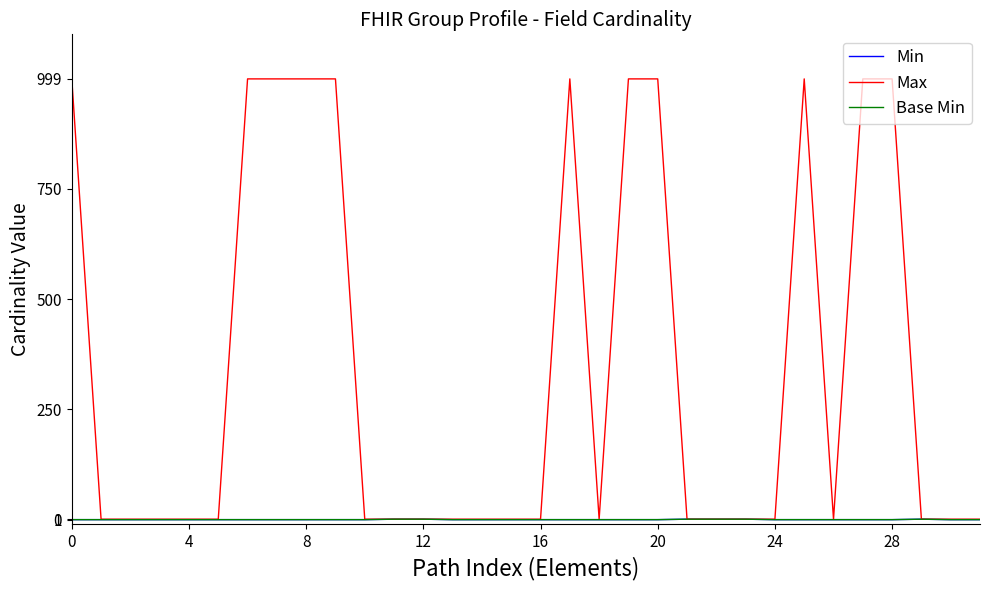

Does the chart have visible grid lines?

No